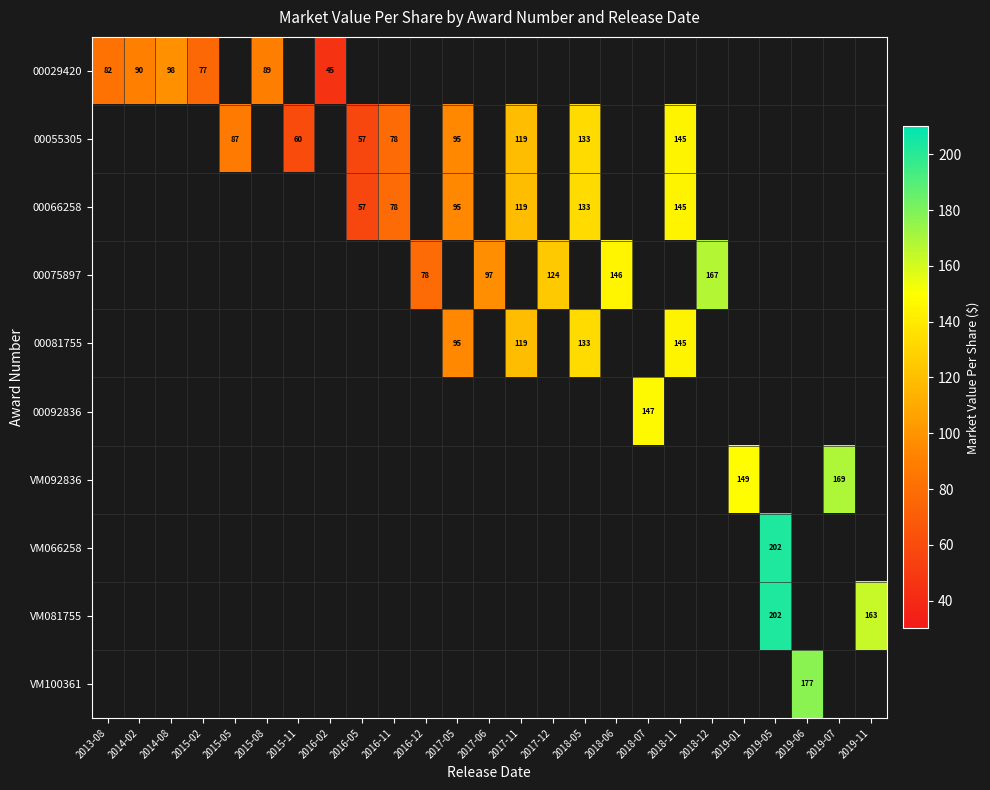

What is the greatest value displayed?

202.5